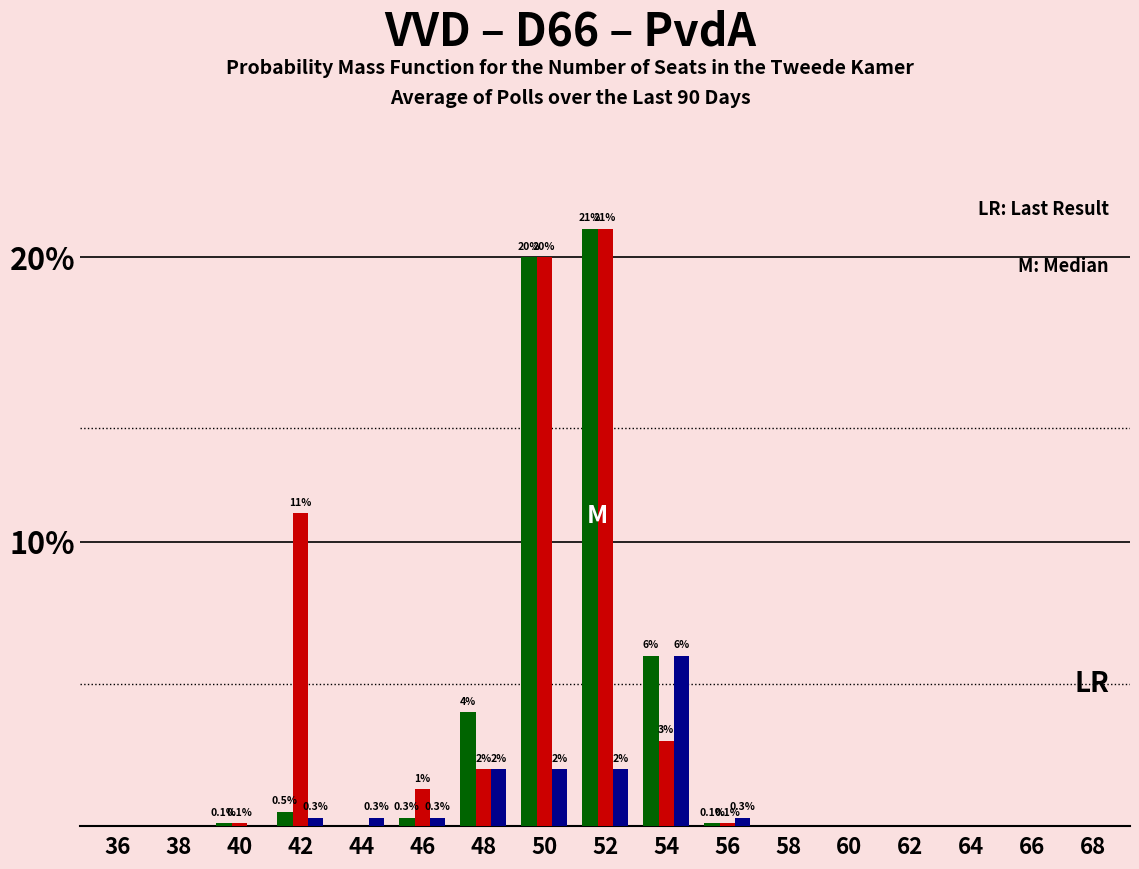

What is the maximum value shown in the chart?

21.0